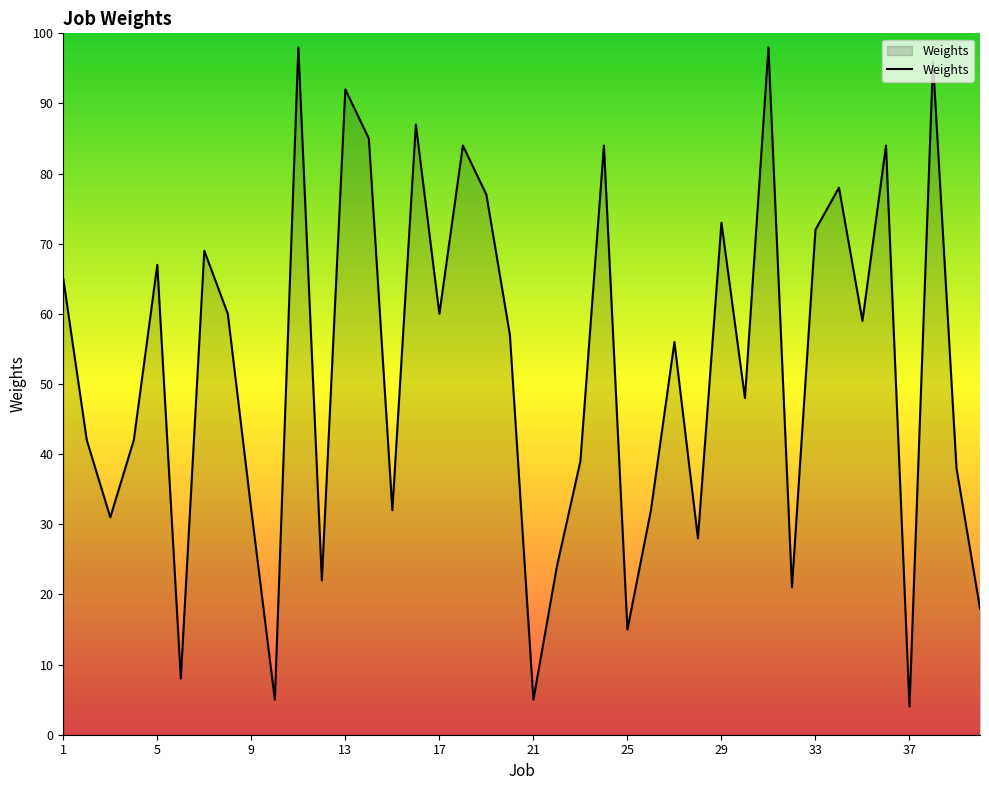

What is the maximum value shown in the chart?

98